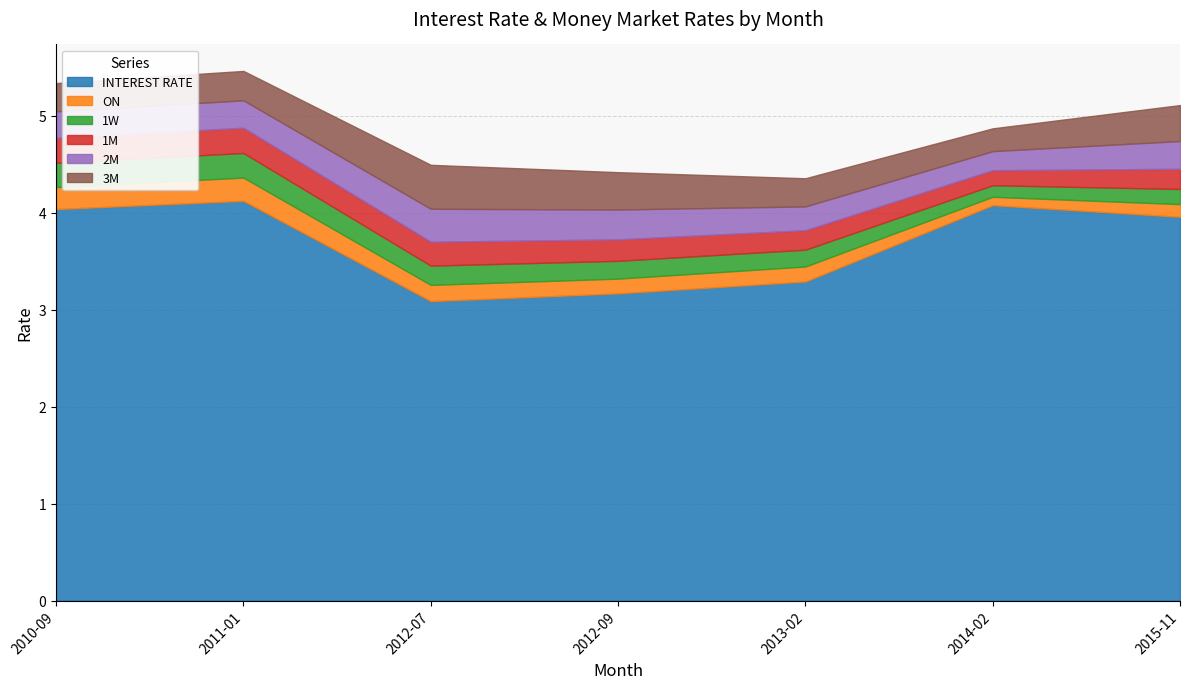

What is the highest value of the 3M series?

0.5